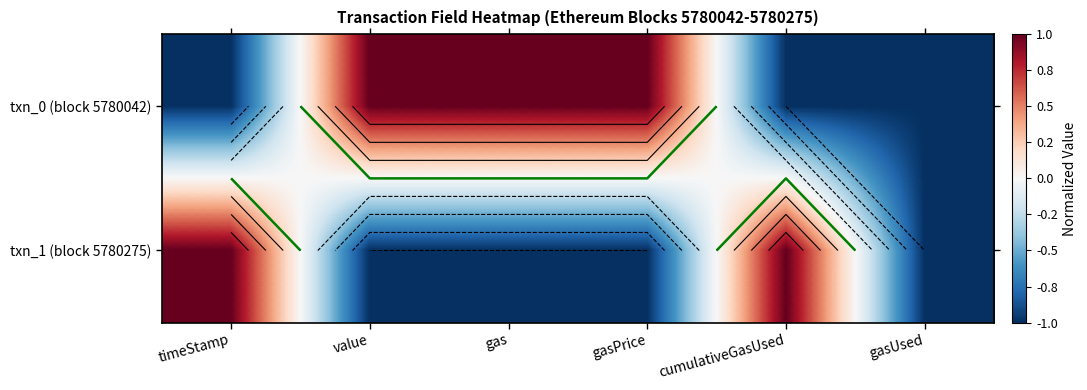

Is it true that txn_1 (block 5780275) equals 0 at timeStamp?

False